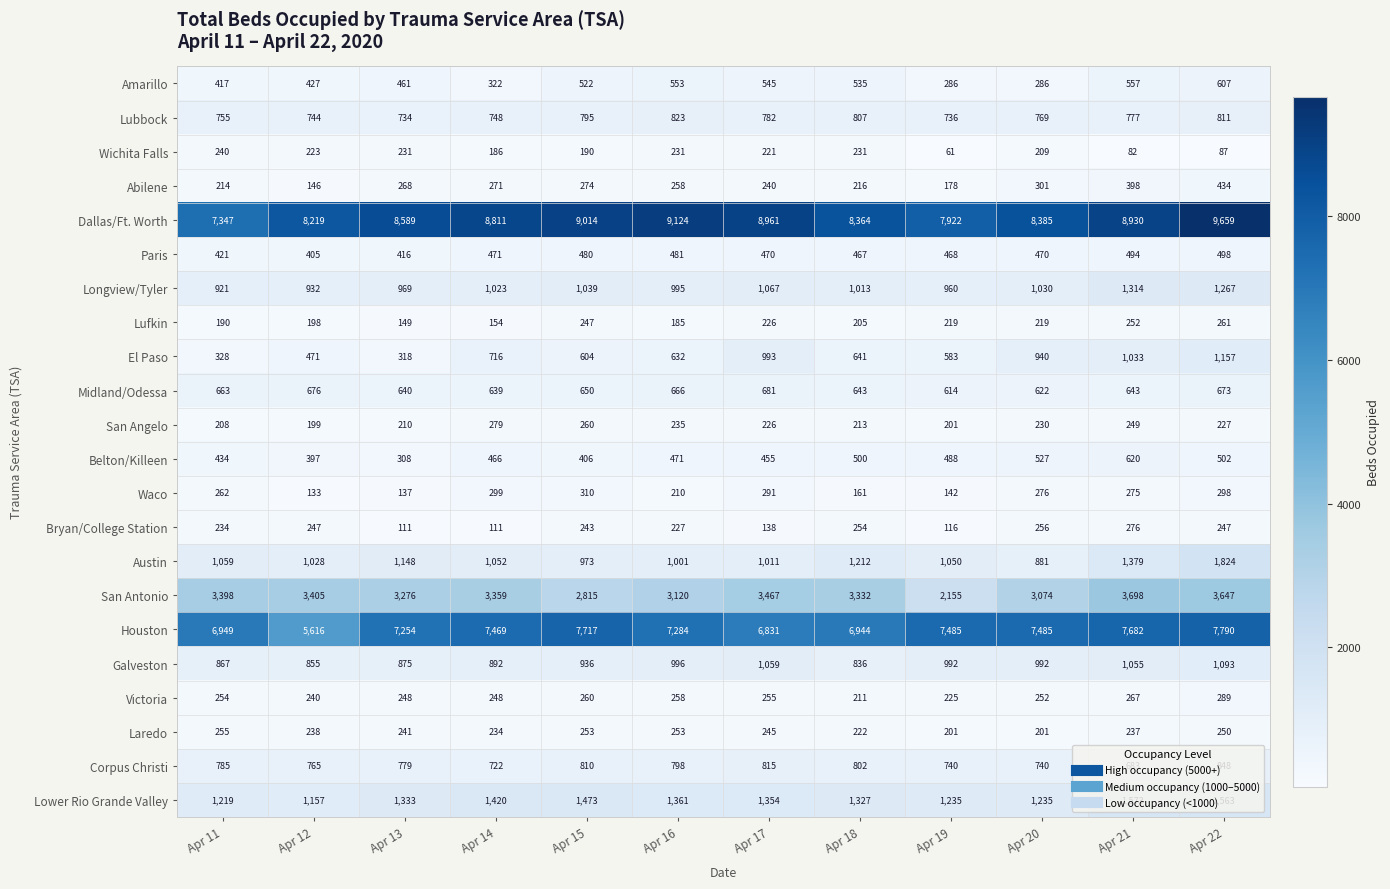

The Dallas/Ft. Worth series shows 8385 at Apr 20. True or false?

True